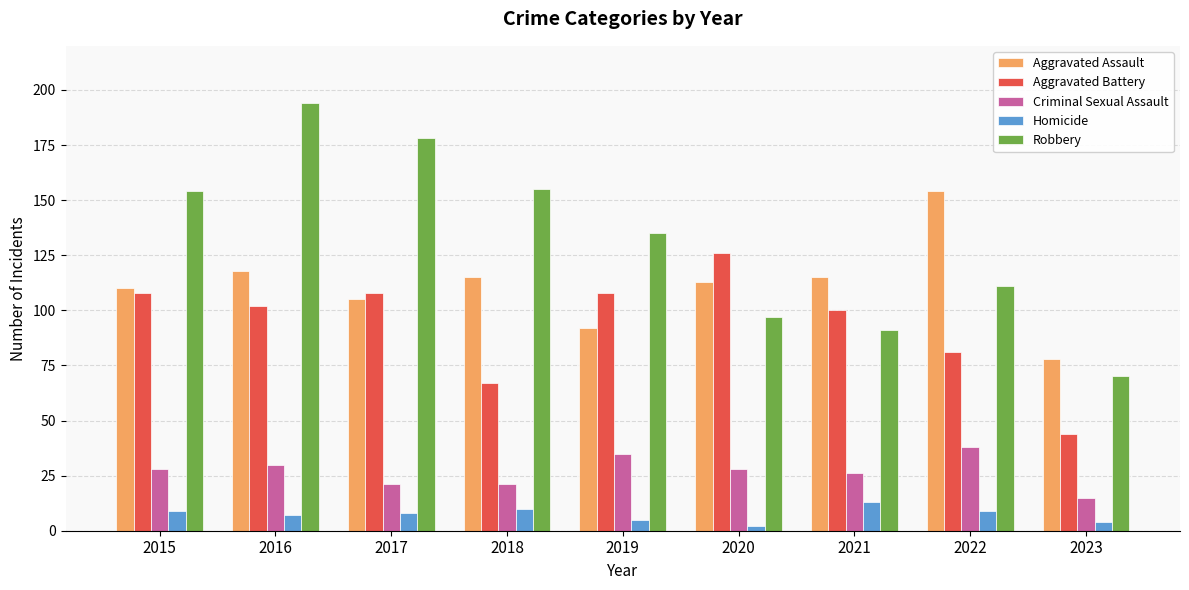

What is the value of the Robbery bar at the 2nd from the left?

194